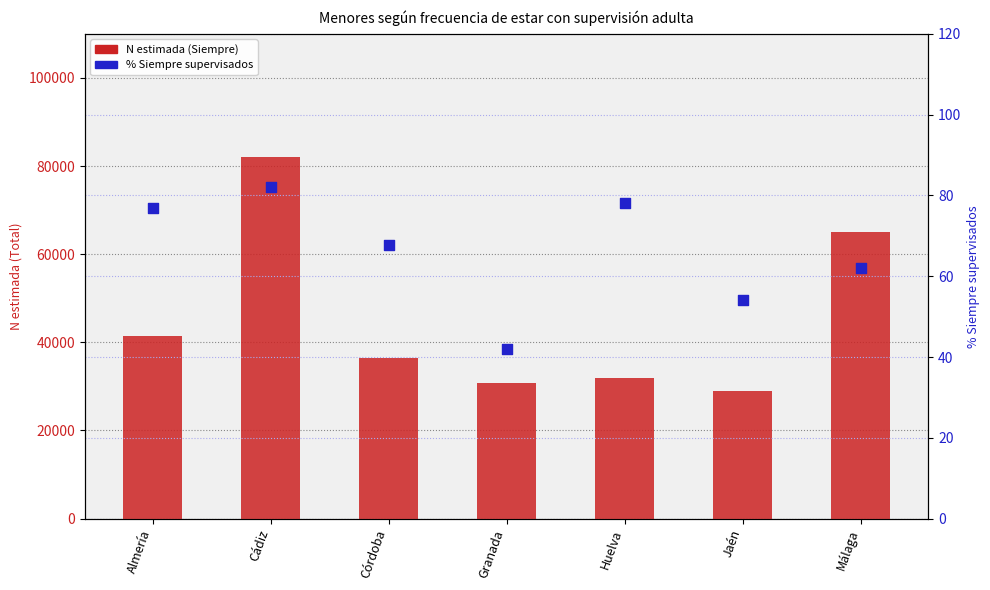

Which series contains the lowest Y value?

% Siempre supervisados